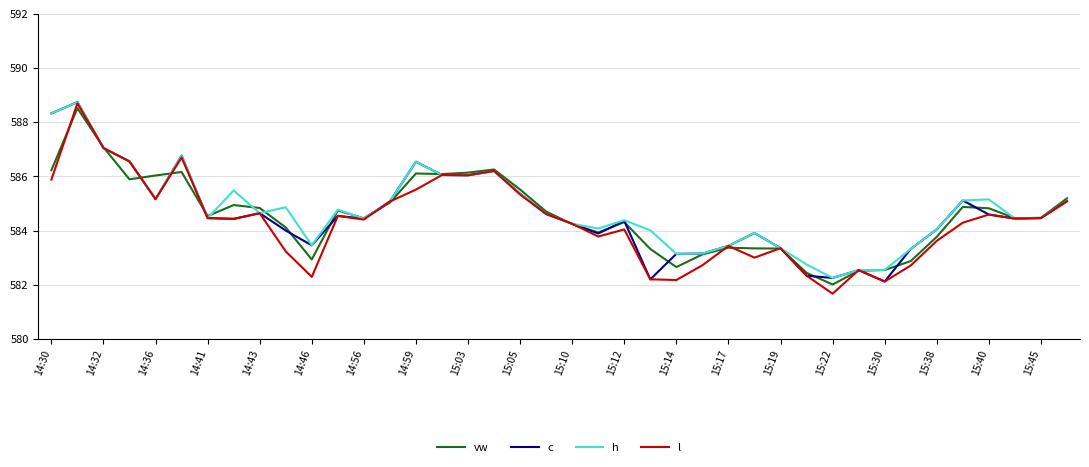

What is the minimum value for c?

582.1